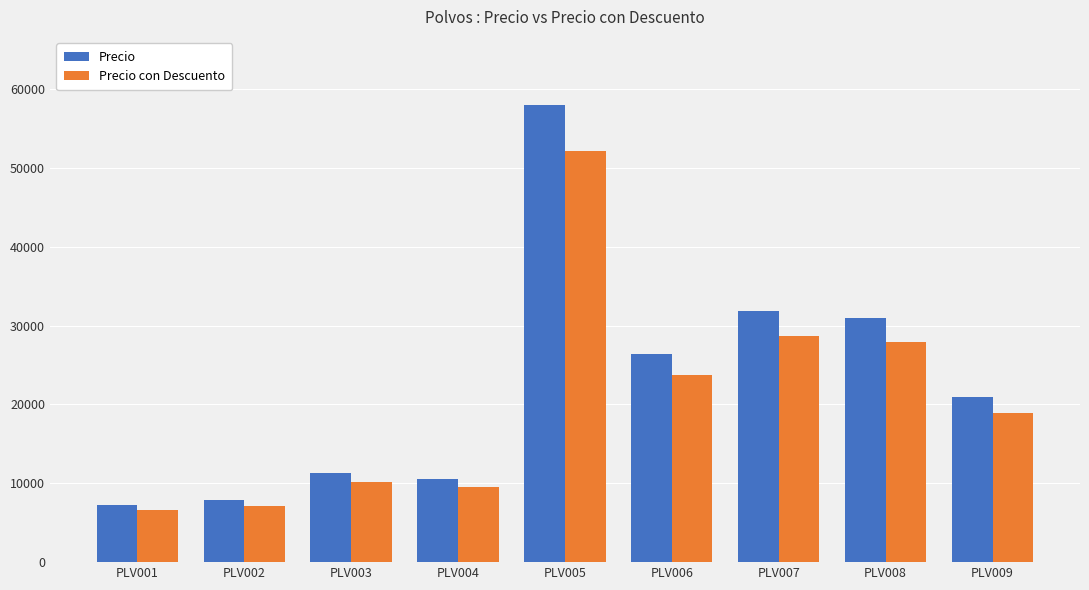

What is the spread (max minus min) of values at PLV007?

3183.3